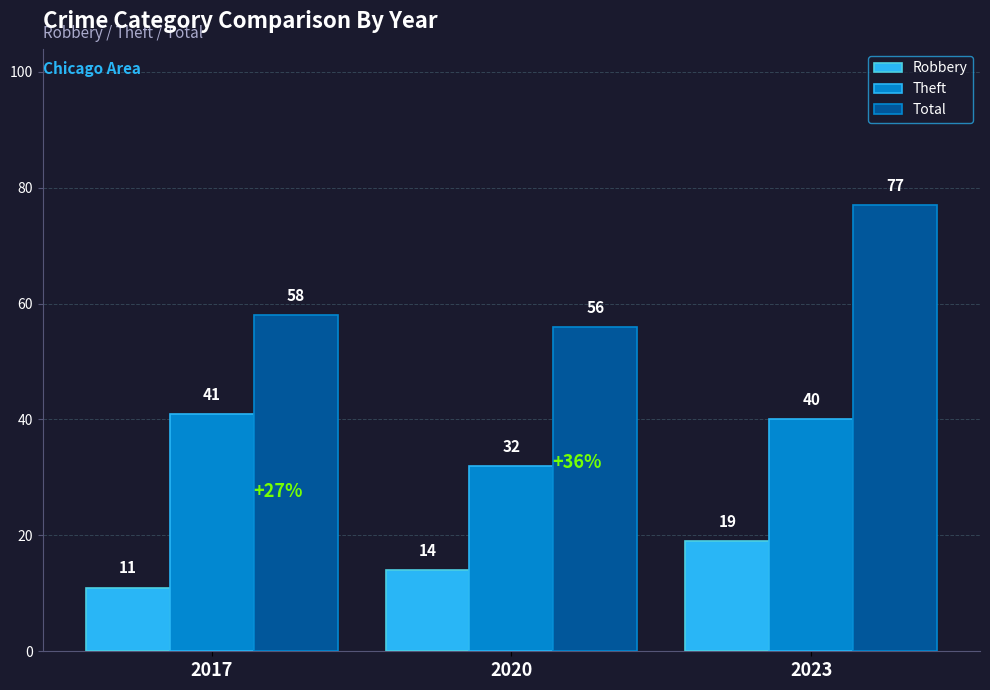

At how many categories does at least one series exceed 22?

3